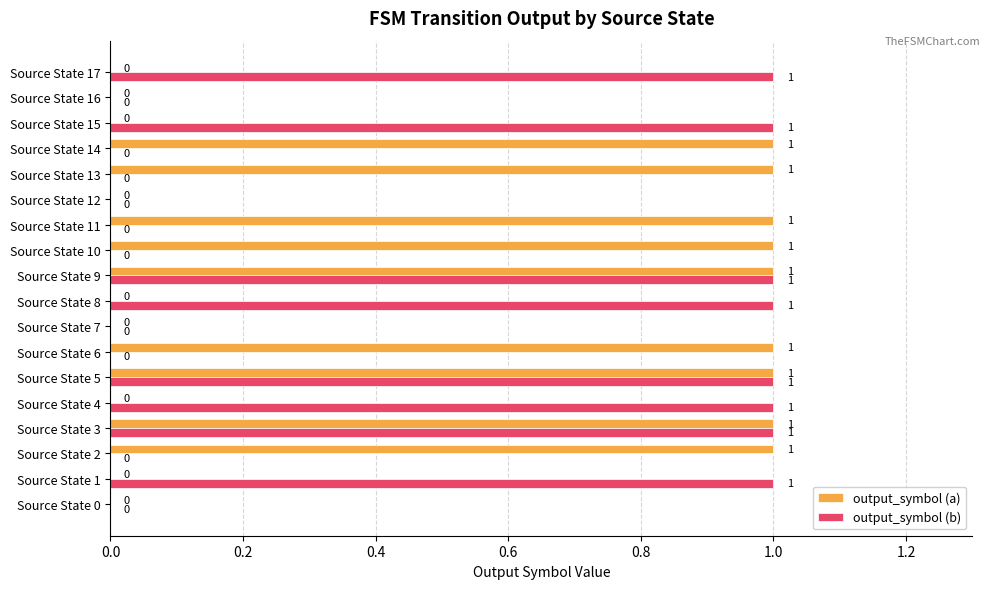

How many output_symbol (a) values are between 0 and 1?

18